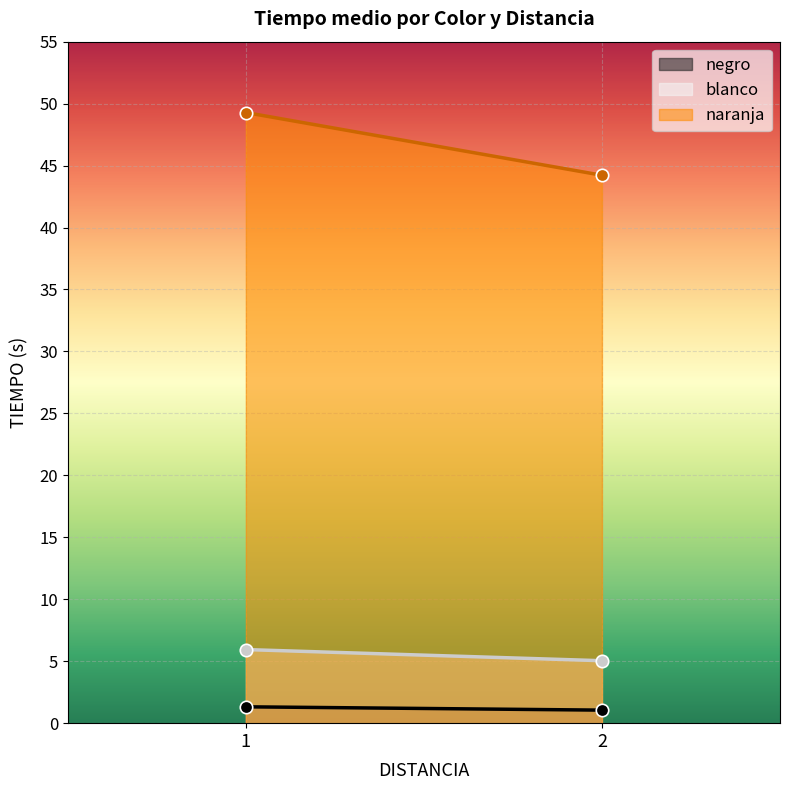

Is the value of negro at 1 greater than the value of naranja at 2?

No